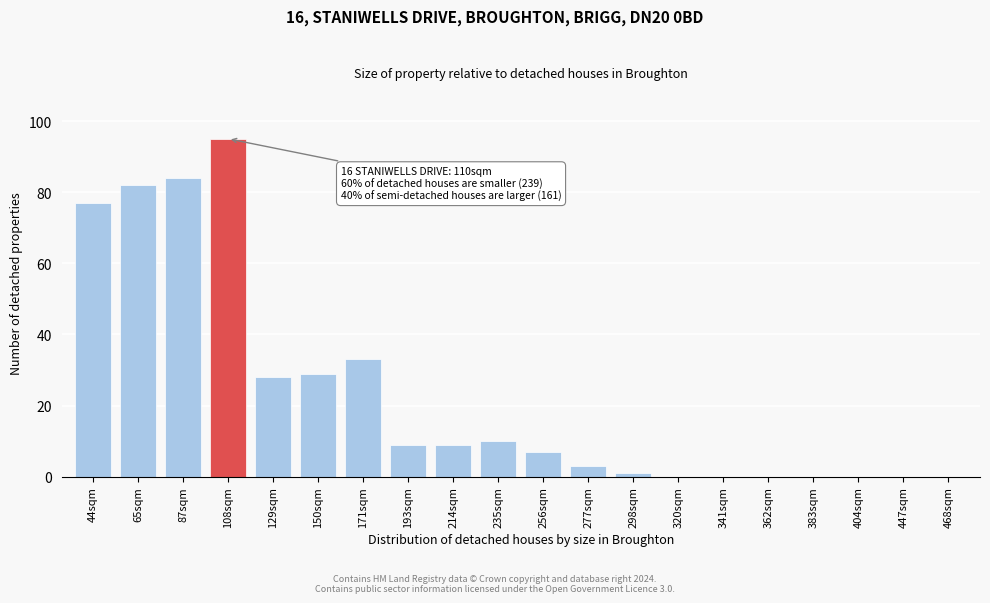

Reading left to right, transcribe all the data shown in this chart.

44sqm=77	65sqm=82	87sqm=84	108sqm=95	129sqm=28	150sqm=29	171sqm=33	193sqm=9	214sqm=9	235sqm=10	256sqm=7	277sqm=3	298sqm=1	320sqm=0	341sqm=0	362sqm=0	383sqm=0	404sqm=0	447sqm=0	468sqm=0